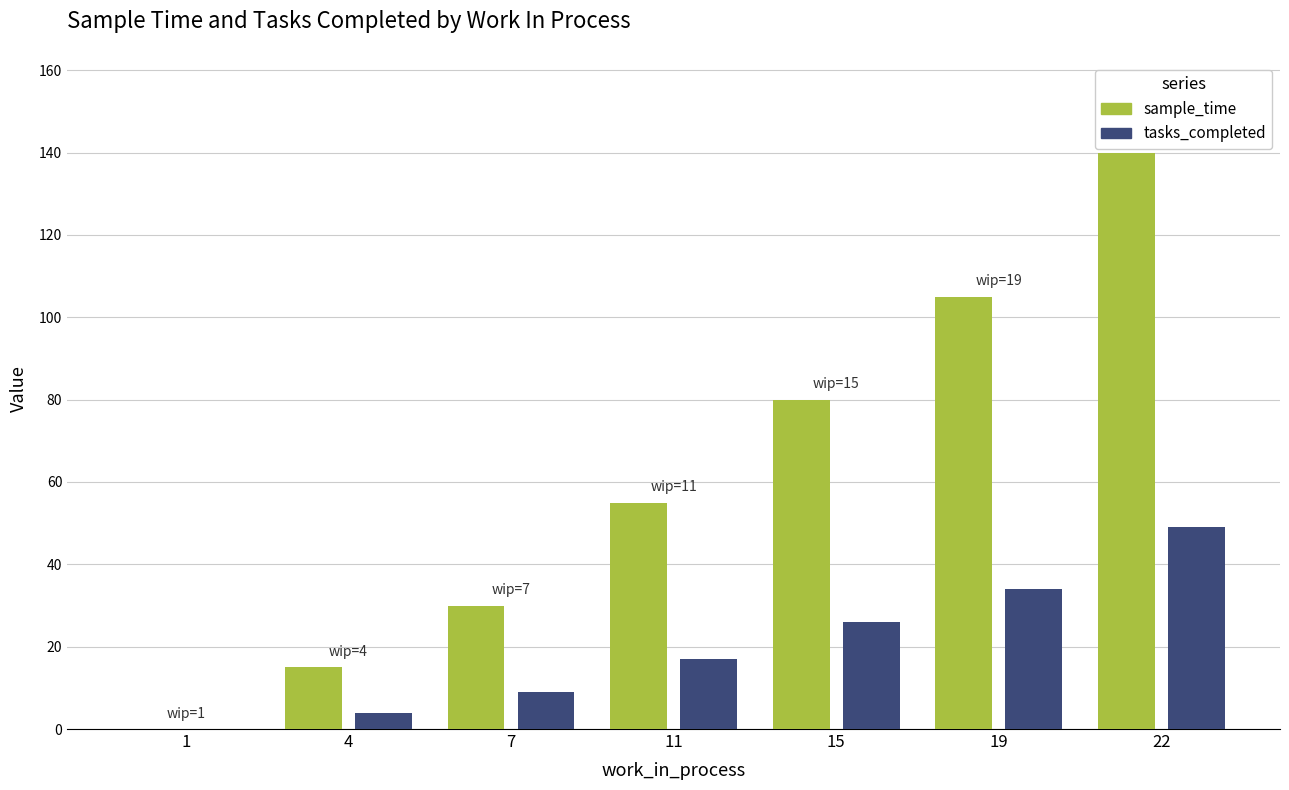

What is the difference between the sample_time values at 11 and 15?

25